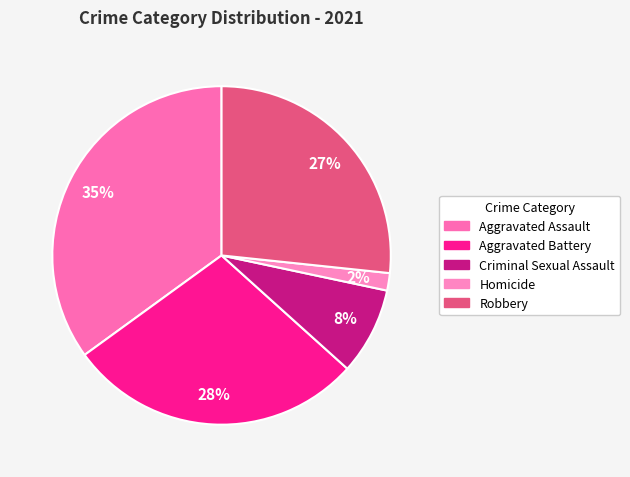

Is the sum of Aggravated Battery and Aggravated Assault greater than half?

Yes